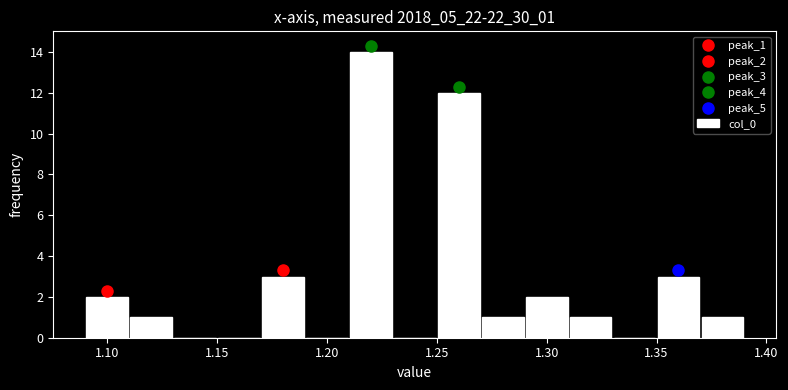

Reading left to right, list every bar in this chart as the range it spans on the x-axis followed by its height. The values are not printed on the chart, so give them approximately, as read against the axis.

1.09 to 1.11: 2
1.11 to 1.13: 1
1.13 to 1.15: 0
1.15 to 1.17: 0
1.17 to 1.19: 3
1.19 to 1.21: 0
1.21 to 1.23: 14
1.23 to 1.25: 0
1.25 to 1.27: 12
1.27 to 1.29: 1
1.29 to 1.31: 2
1.31 to 1.33: 1
1.33 to 1.35: 0
1.35 to 1.37: 3
1.37 to 1.39: 1